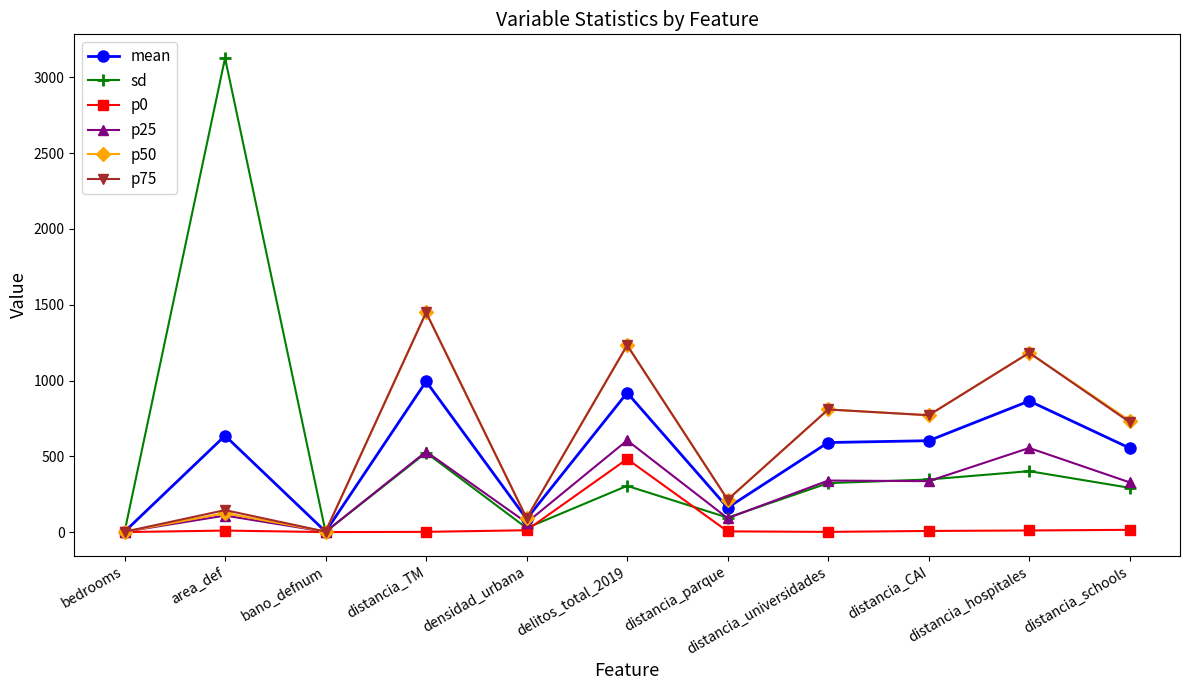

Is the value of p75 at distancia_parque greater than the value of p25 at bano_defnum?

Yes